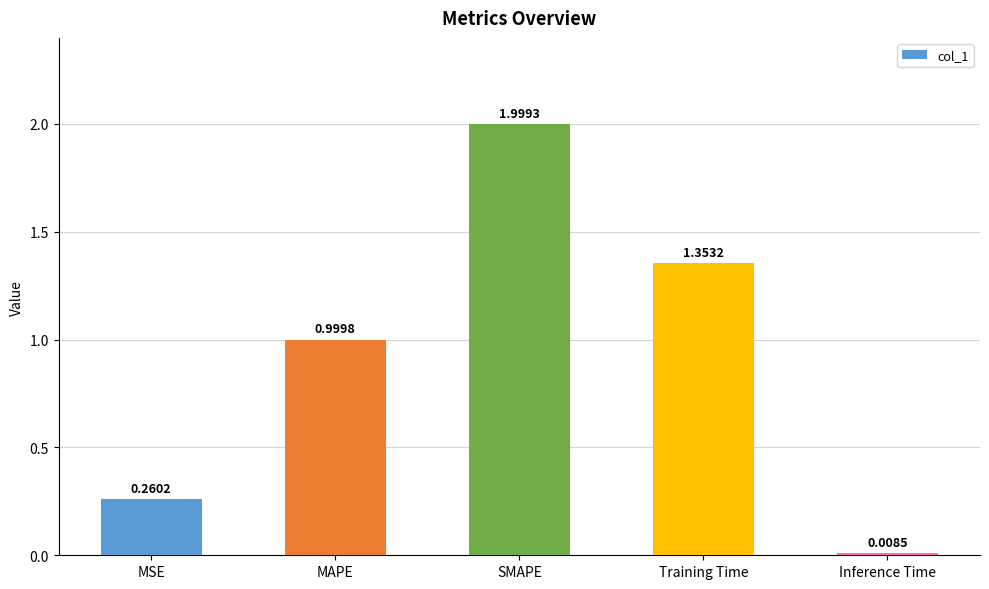

What is the difference between the values at MAPE and SMAPE?

1.0